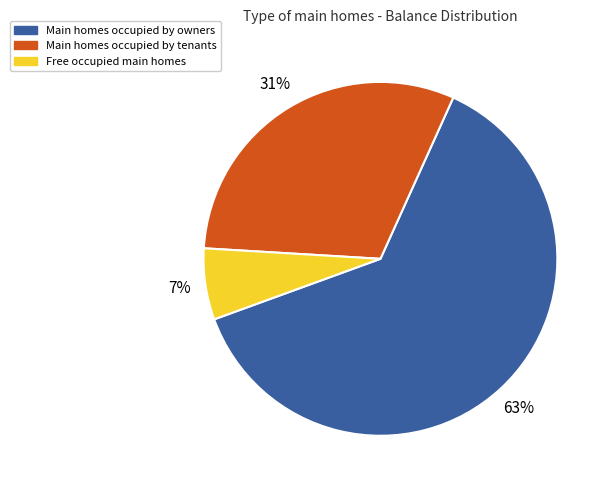

Count the number of slices in the pie.

3